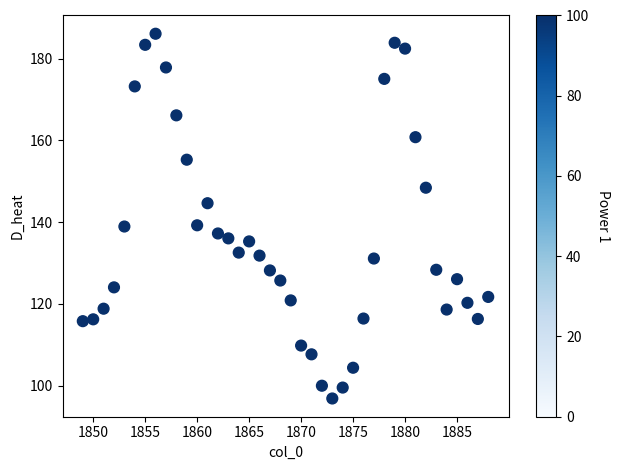

What is the range of Y values (max minus min)?

89.2